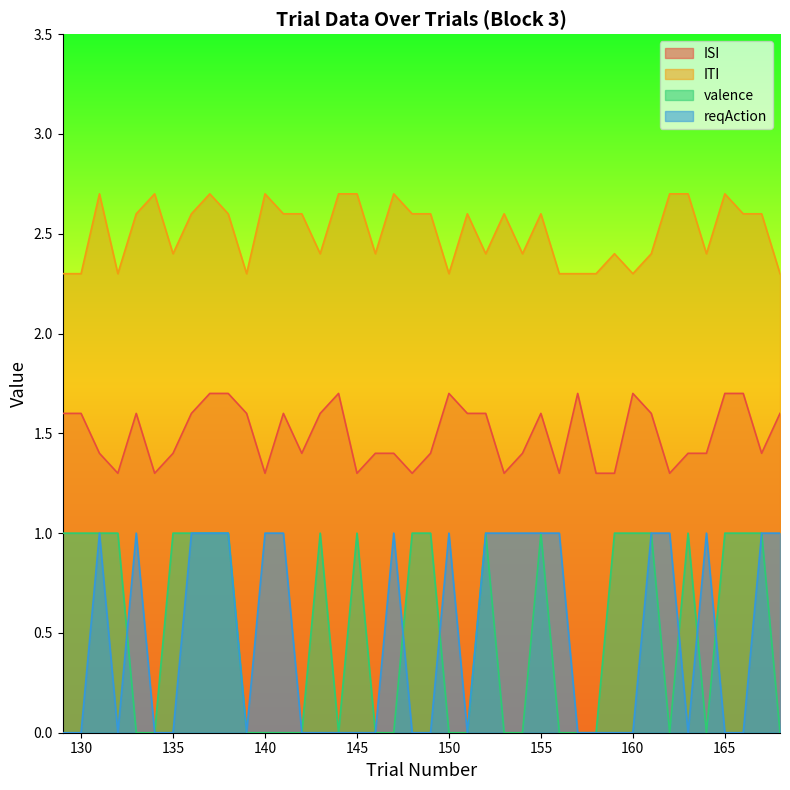

True or false: valence has a value of 0.4 at 135.

False